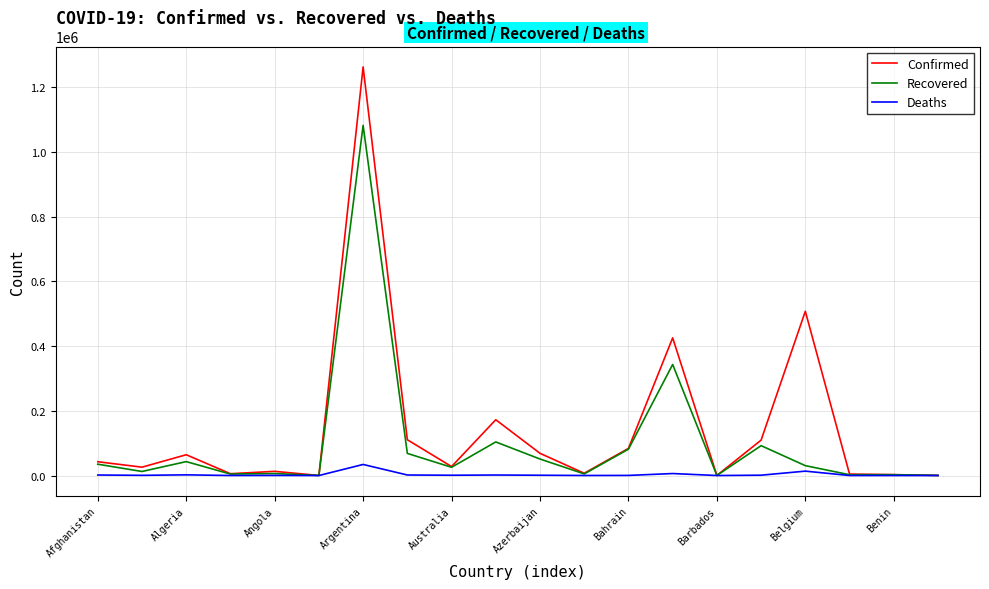

What is the greatest value displayed?

1262476